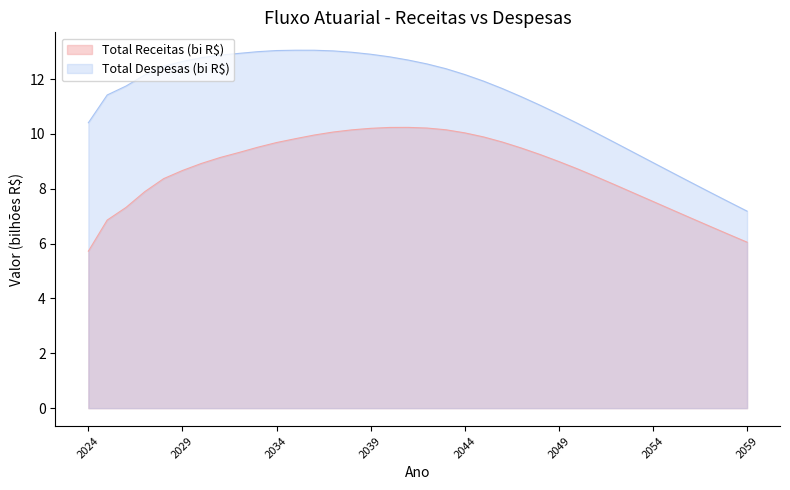

At which category does the data reach its first local peak?

2041